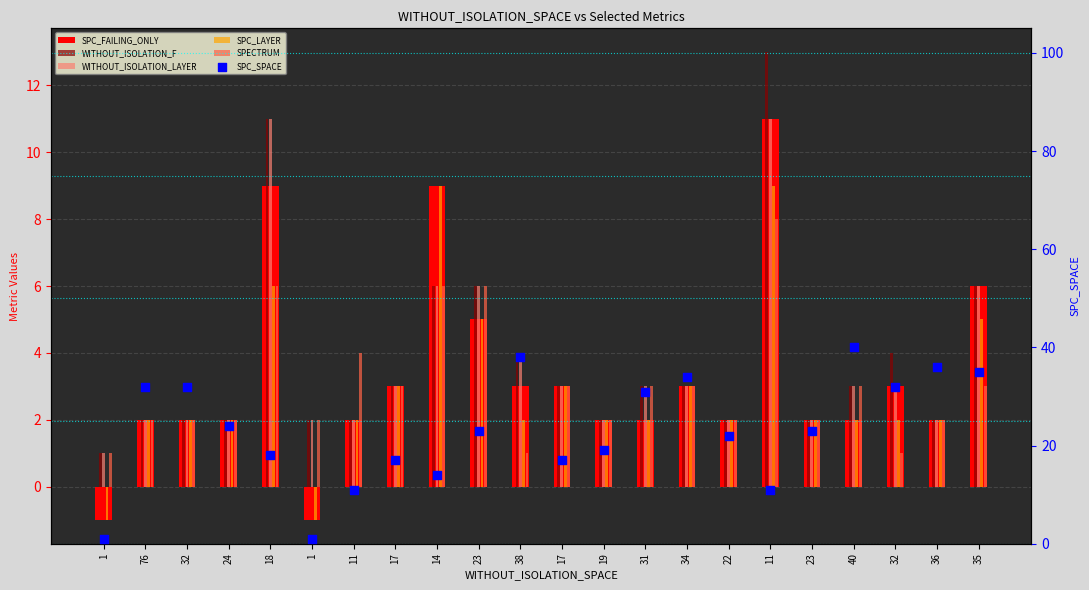

What are all the series names shown in the legend?

SPC_FAILING_ONLY, WITHOUT_ISOLATION_F, WITHOUT_ISOLATION_LAYER, SPC_LAYER, SPECTRUM, SPC_SPACE